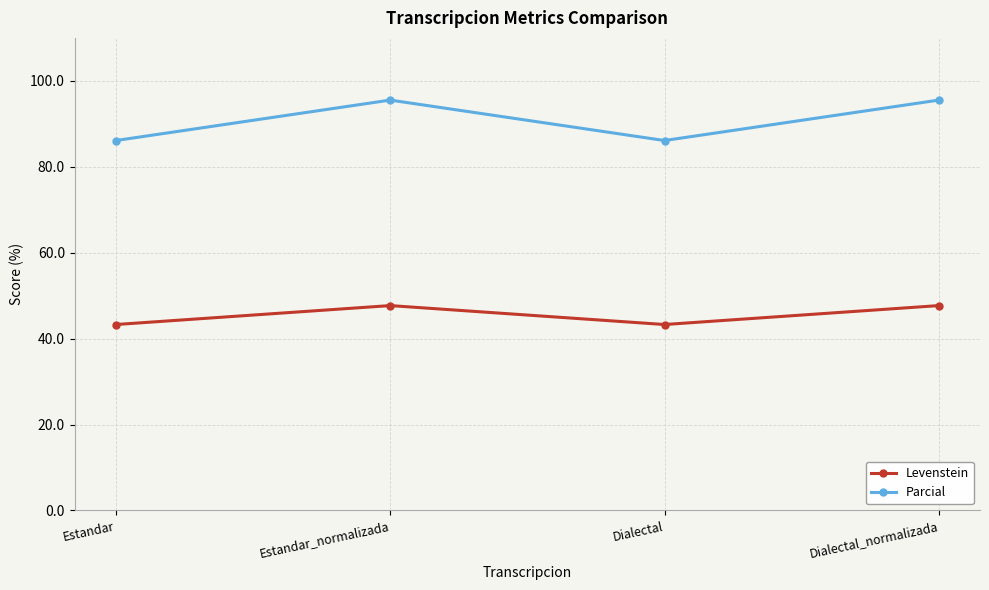

Does the chart have visible grid lines?

Yes